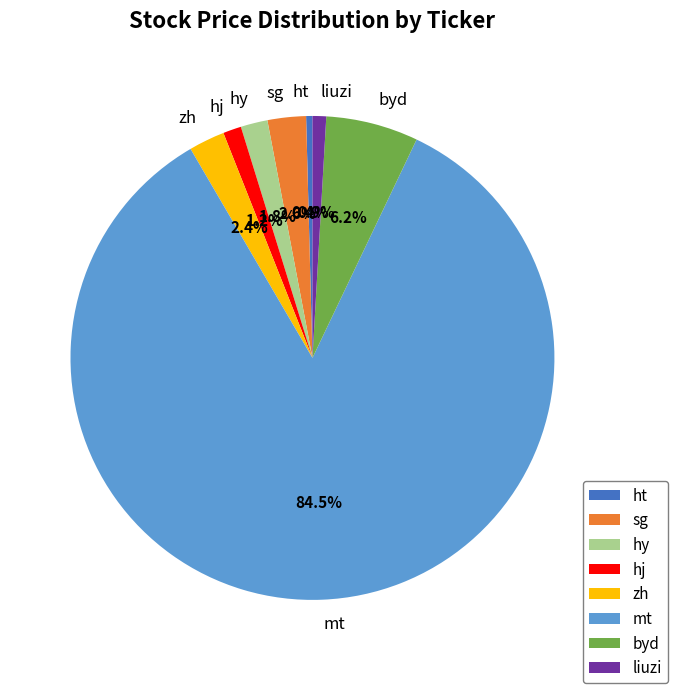

To the nearest percent, what is the average slice percentage?

12%